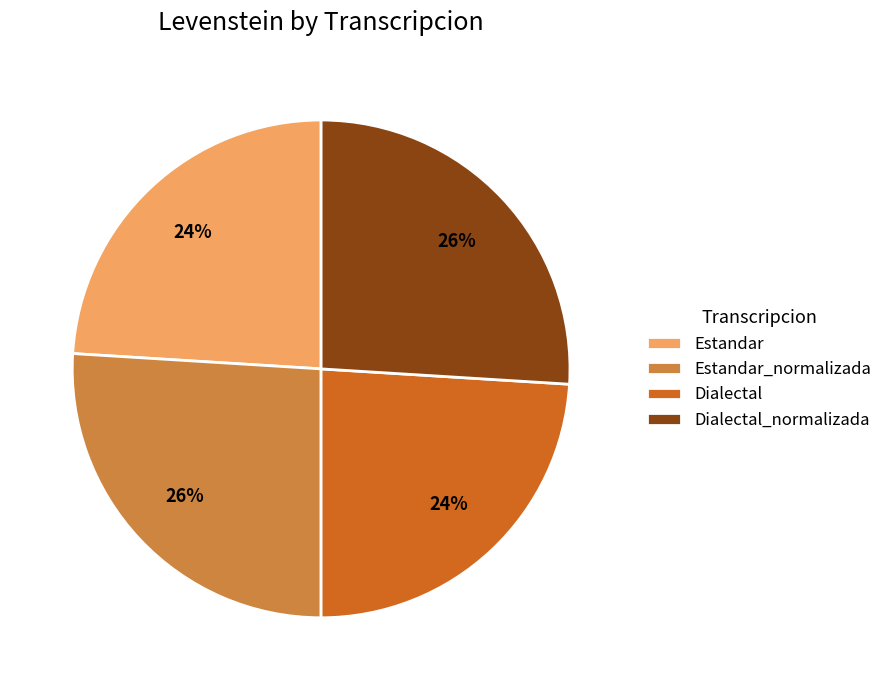

To the nearest percent, what is the average slice percentage?

25%